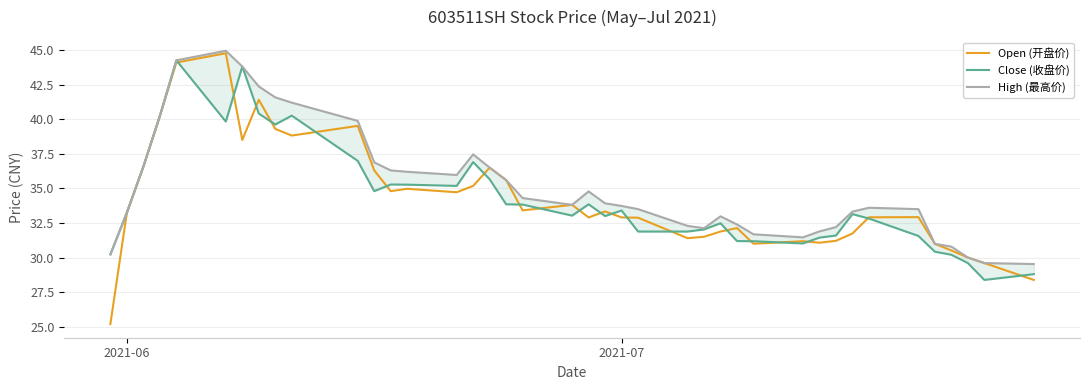

What is the maximum value for Open (开盘价)?

44.8